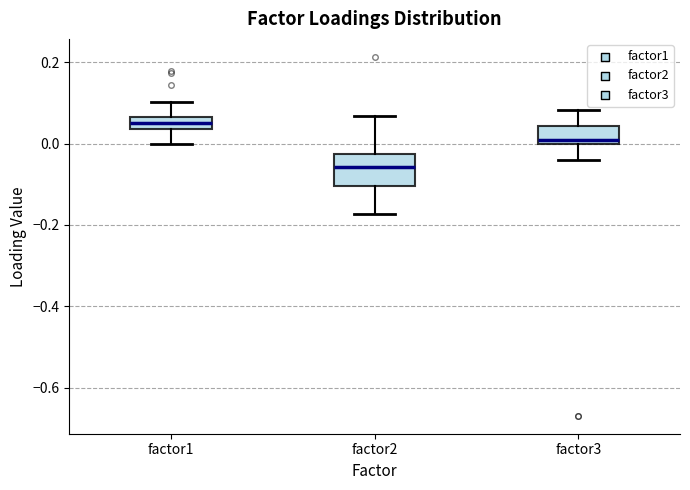

Reading left to right, transcribe this box plot: for each box, give where its median line is, the range the box spans, and where its two whiskers end, as read against the y-axis. The values are not printed on the chart, so give them approximately, as read against the axis.

factor1: median 0.06 (inside the box), box 0.04 to 0.06, whiskers 0.00 to 0.10
factor2: median -0.06, box -0.10 to -0.02, whiskers -0.18 to 0.06
factor3: median 0.00 (just above the box's lower edge), box 0.00 to 0.04, whiskers -0.04 to 0.08